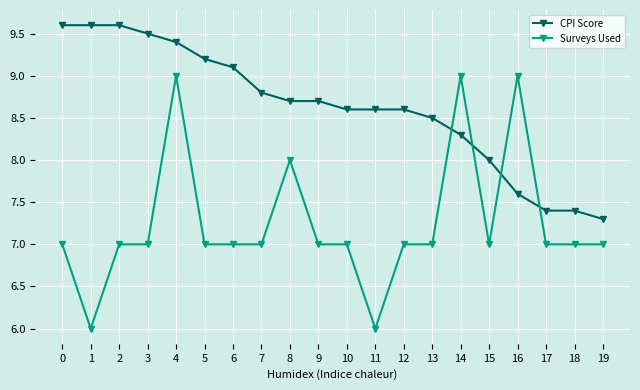

What are all the series names shown in the legend?

CPI Score, Surveys Used